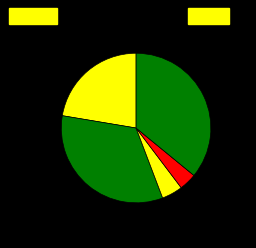

Which category has the smallest portion of the pie?

Homicide